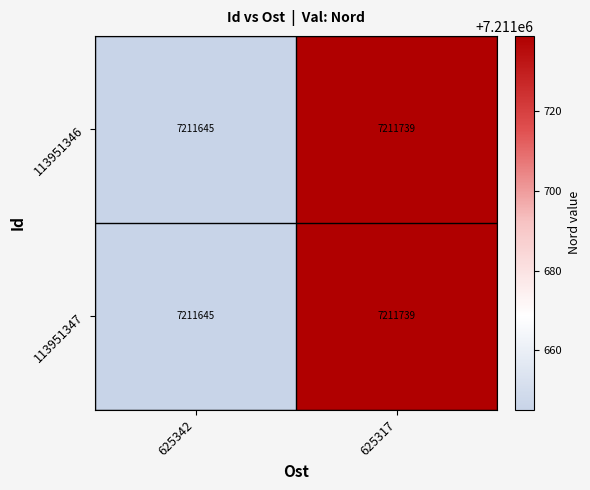

Is the value of 113951346 at 625317 greater than the value of 113951347 at 625342?

Yes